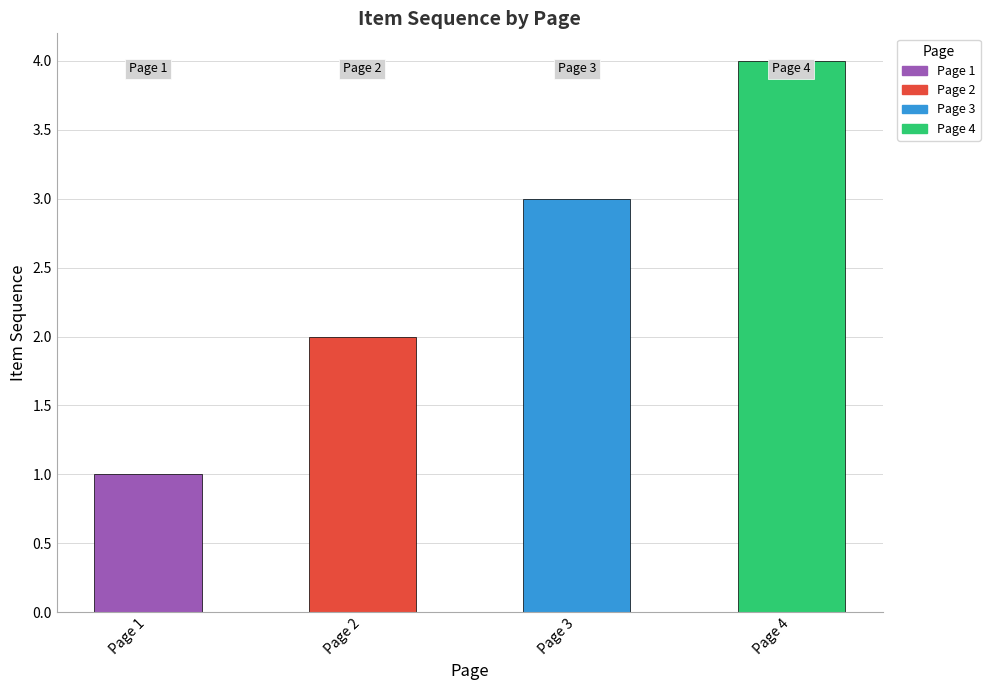

Where is the data nearest to the value 2?

Page 2